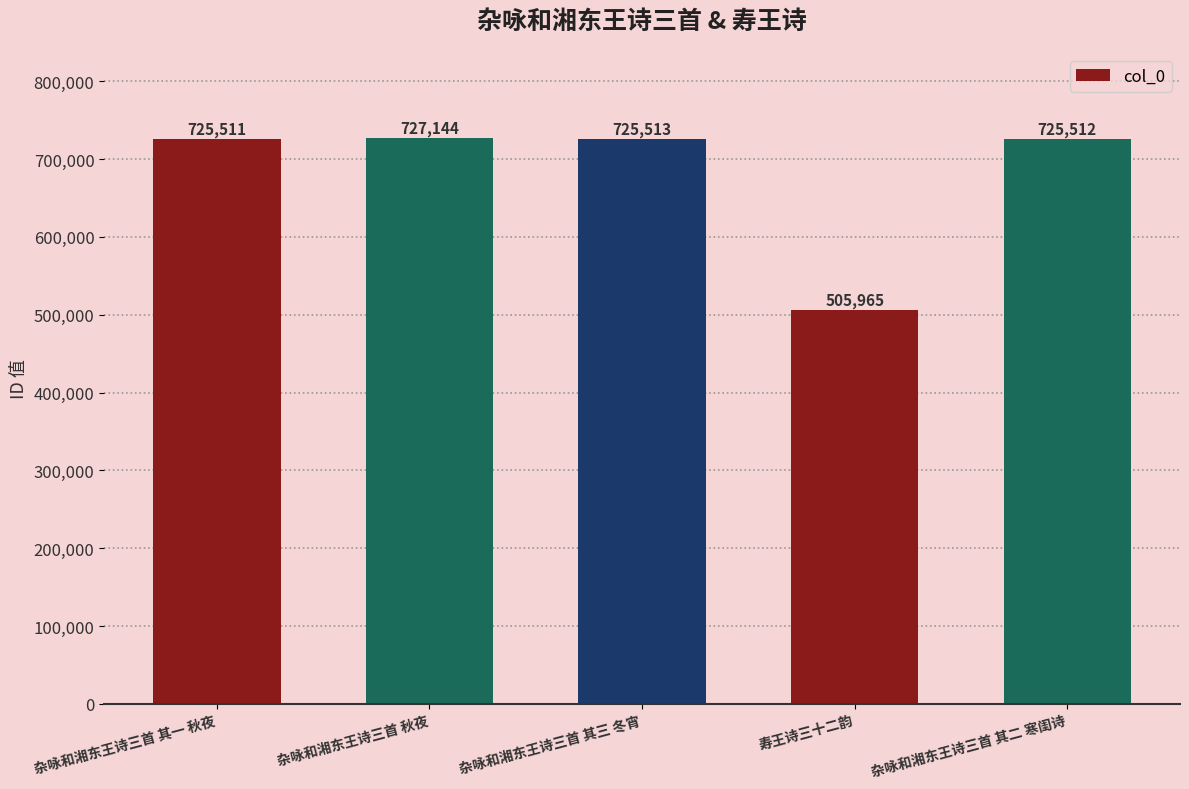

What is the smallest value displayed?

505965